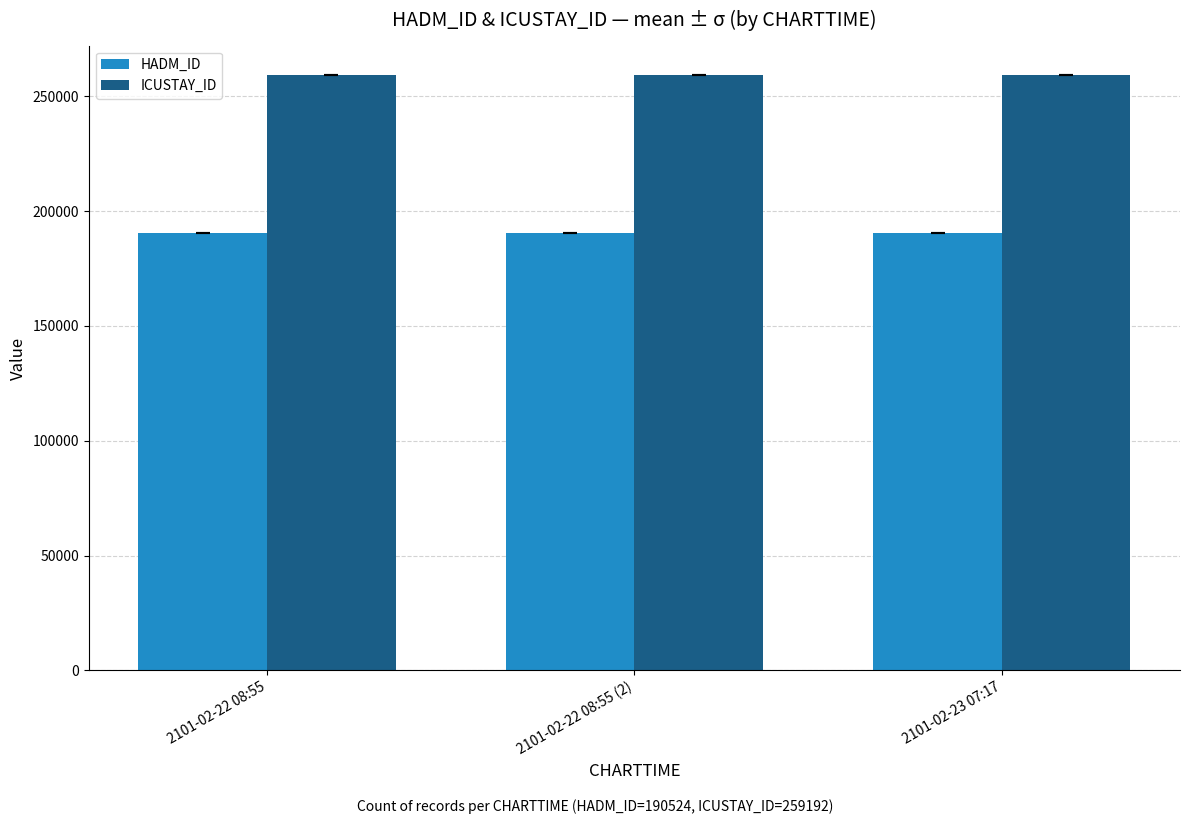

Is it true that ICUSTAY_ID equals 163421 at 2101-02-23 07:17?

False